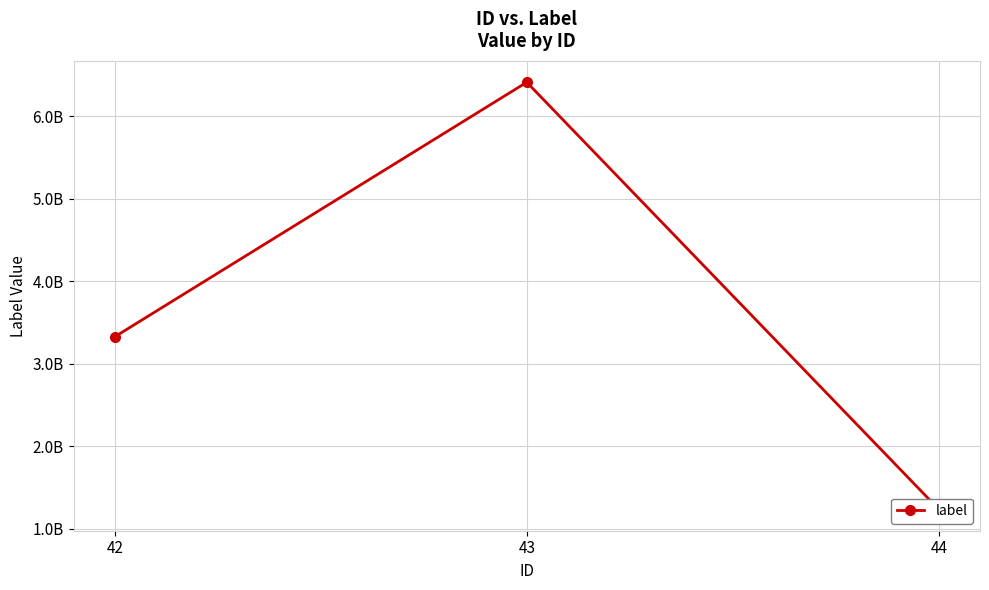

Rank the categories by value from highest to lowest.

43, 42, 44